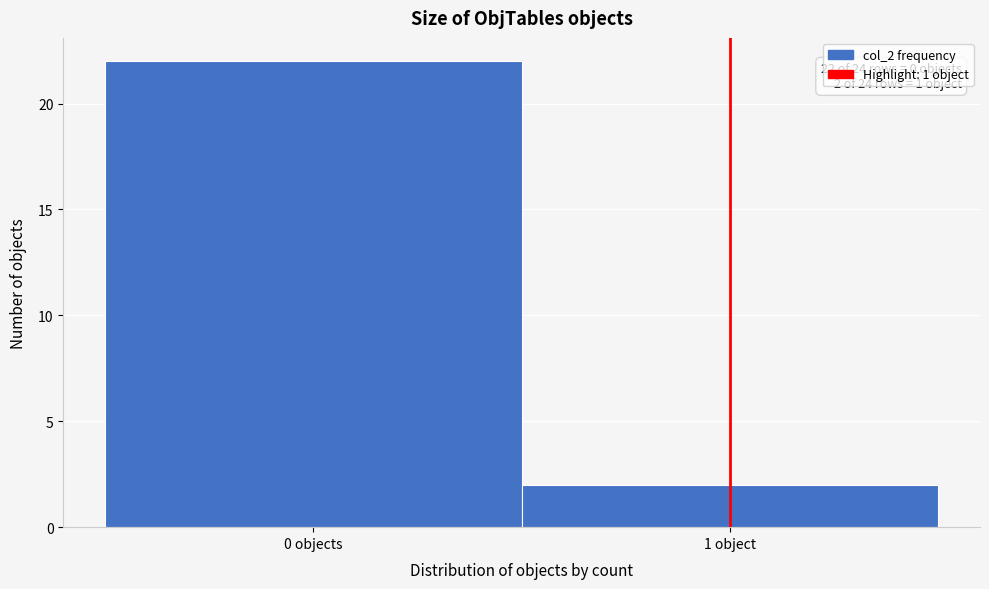

Reading left to right, transcribe all the data shown in this chart.

0 objects=22	1 object=2